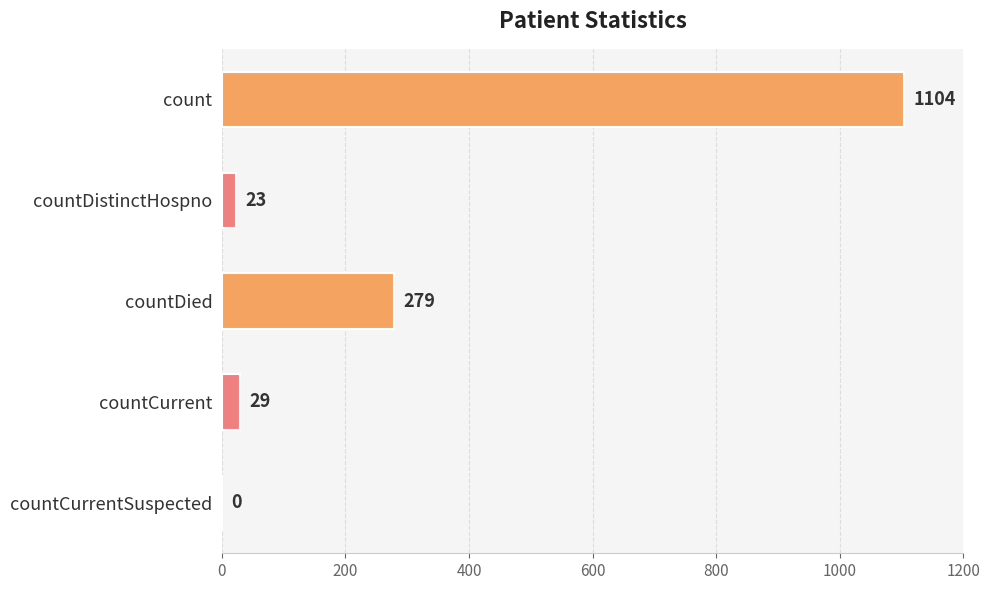

The value at countCurrent is 29. True or false?

True